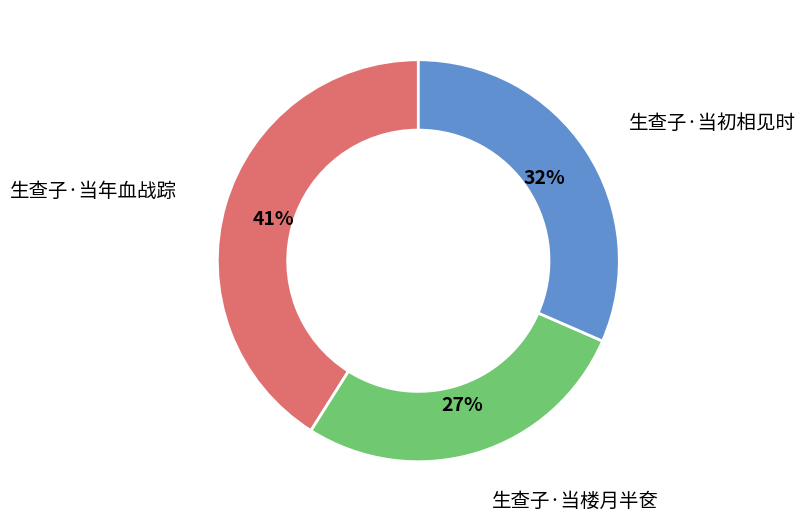

Is there a majority slice in this chart?

No